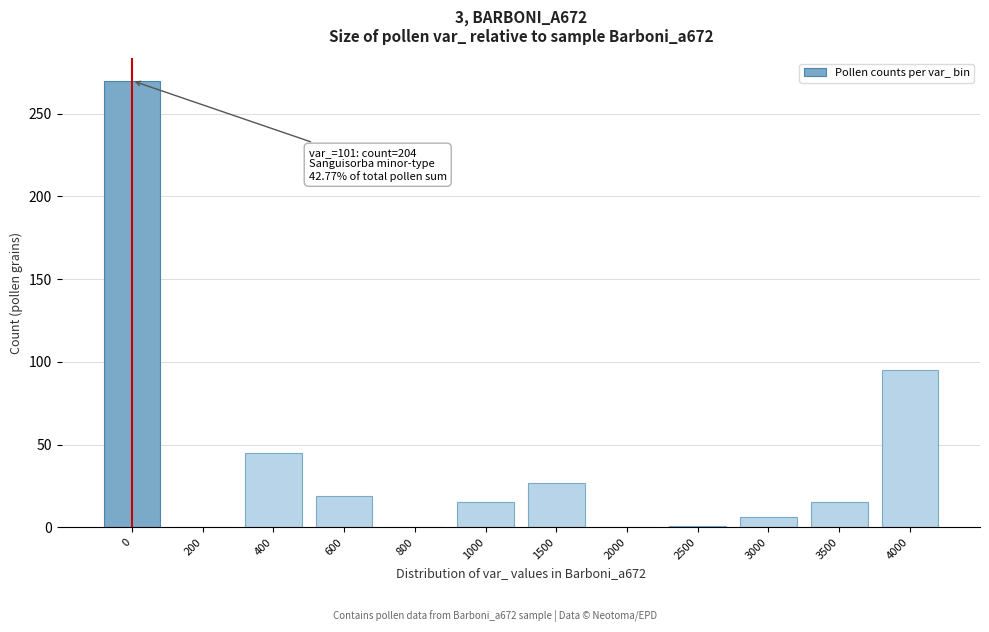

Is it true that the value at 2000 is 127?

False